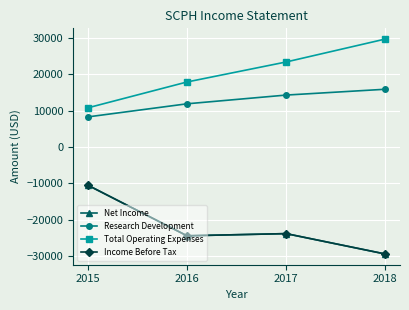

True or false: Income Before Tax has a value of -11578 at 2018.

False